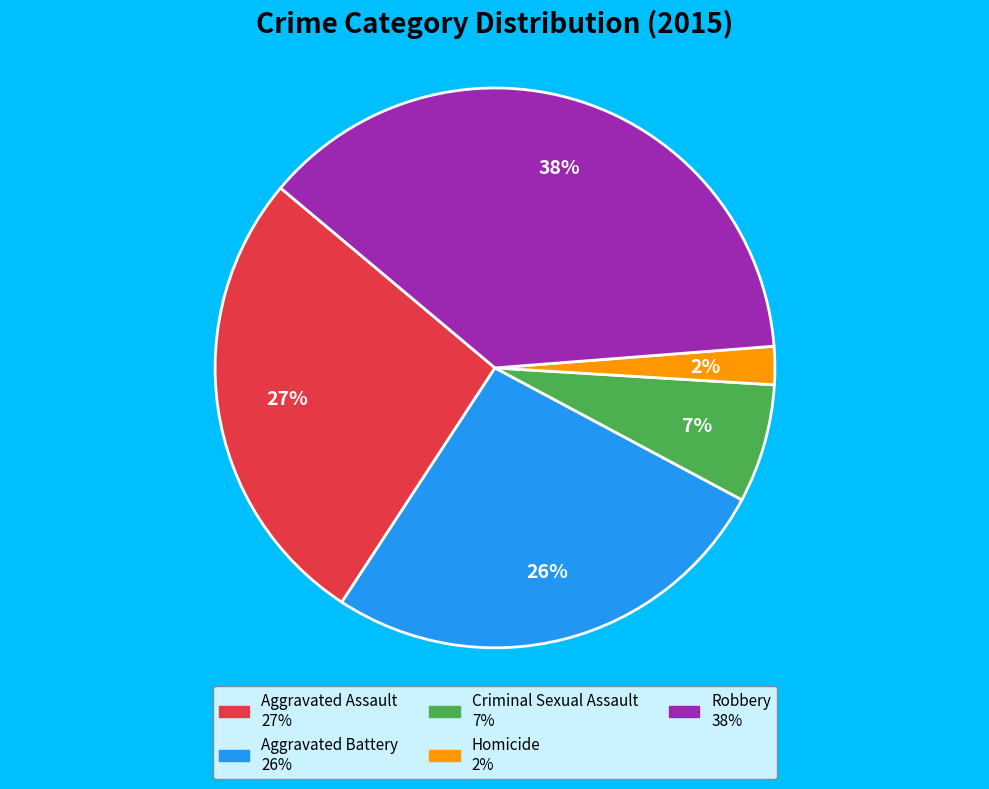

To the nearest percent, what is the combined percentage of Aggravated Battery and Aggravated Assault?

53%